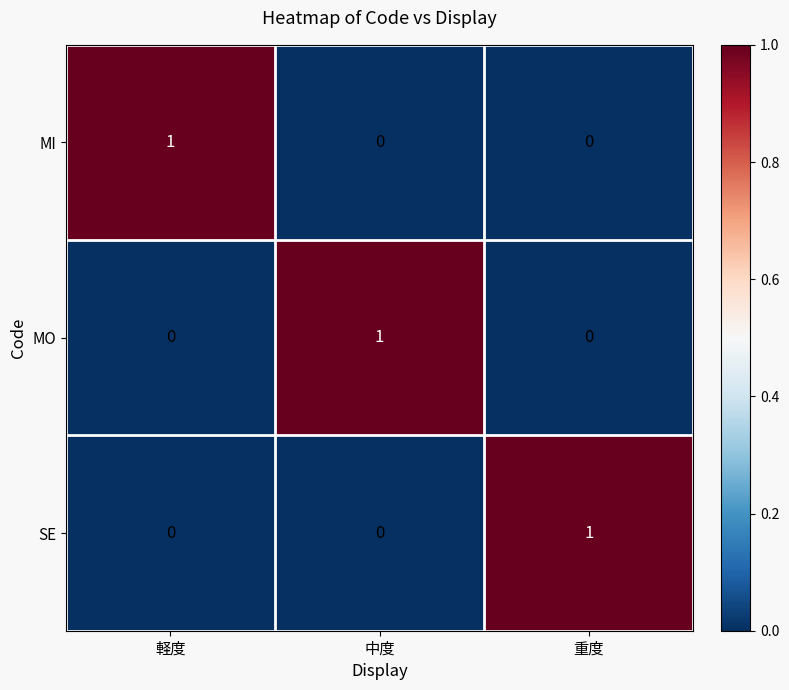

Reading left to right, transcribe all the data shown in this chart.

MI: 1	0	0
MO: 0	1	0
SE: 0	0	1